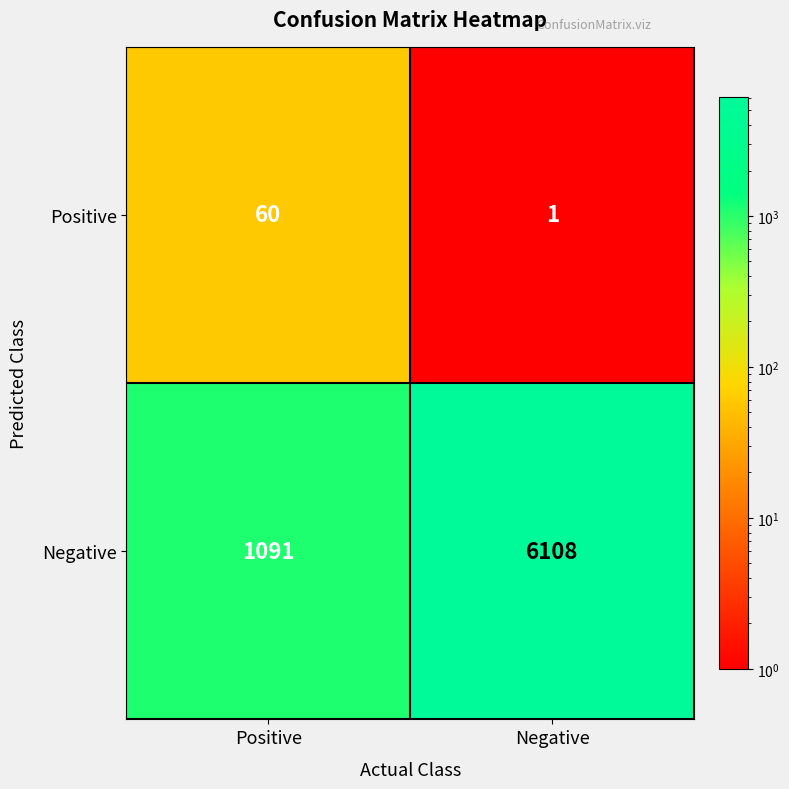

What is the difference between the maximum and minimum values in the Positive series?

59